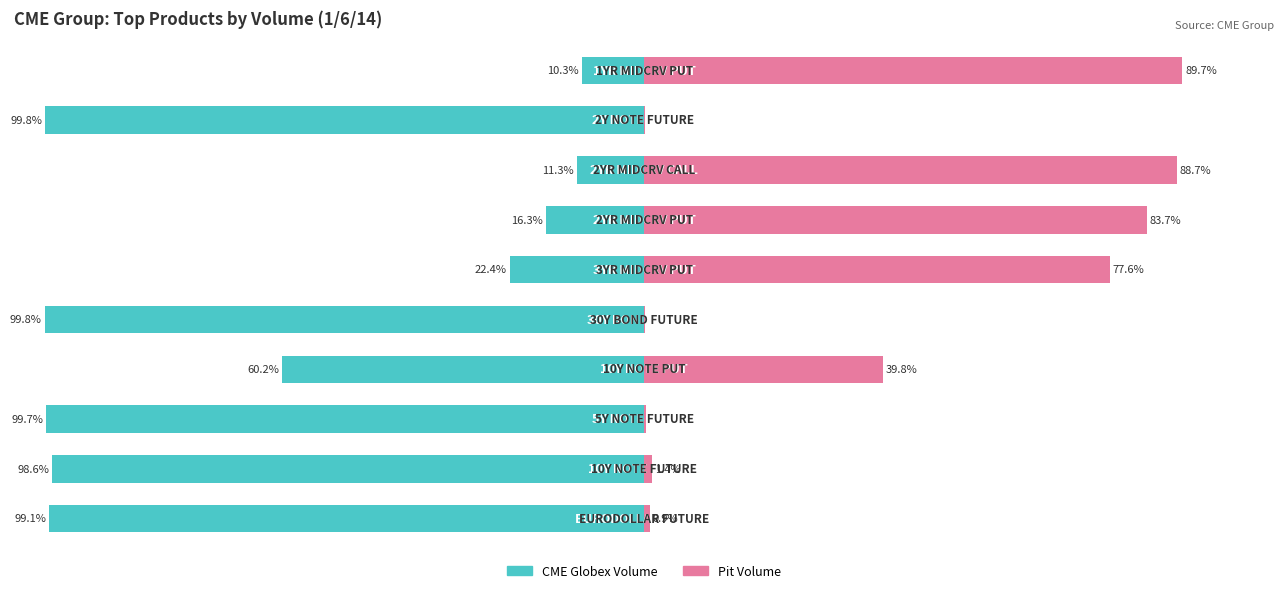

What is the spread (max minus min) of values at 1?

100.0